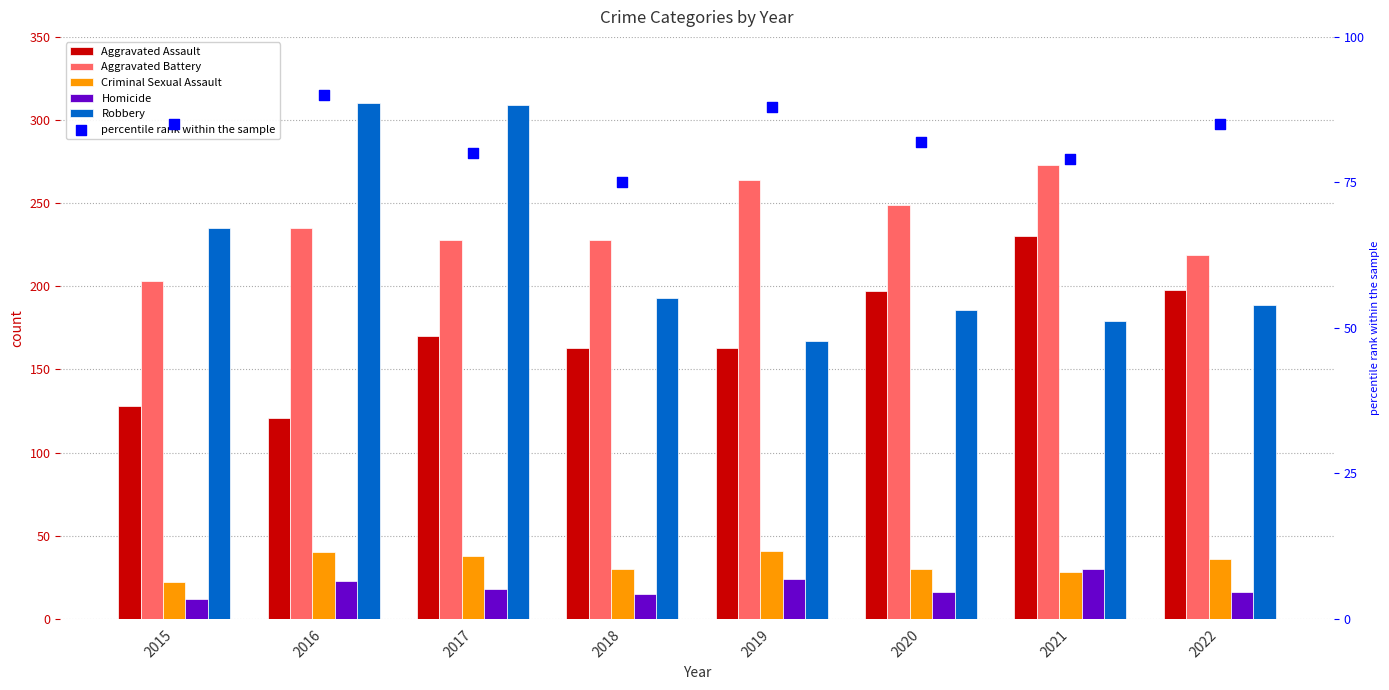

Which series has the largest total across all categories?

Aggravated Battery